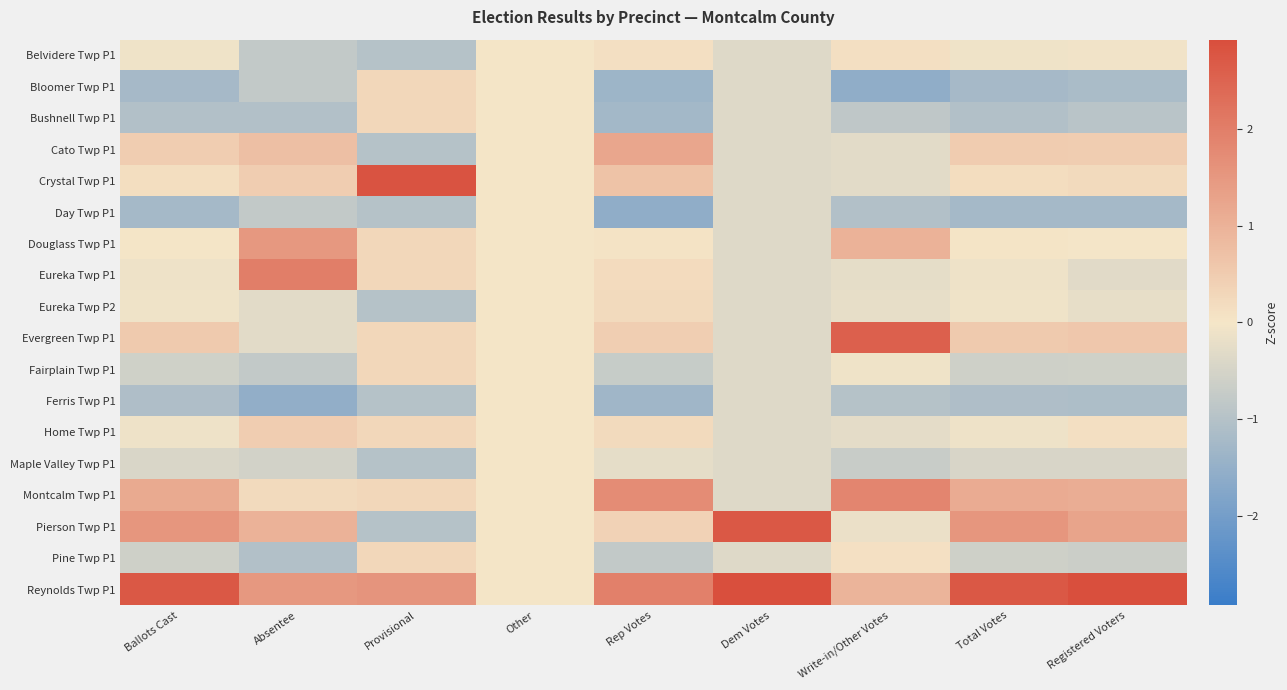

Which has a higher value, Rep Votes or Dem Votes?

Rep Votes